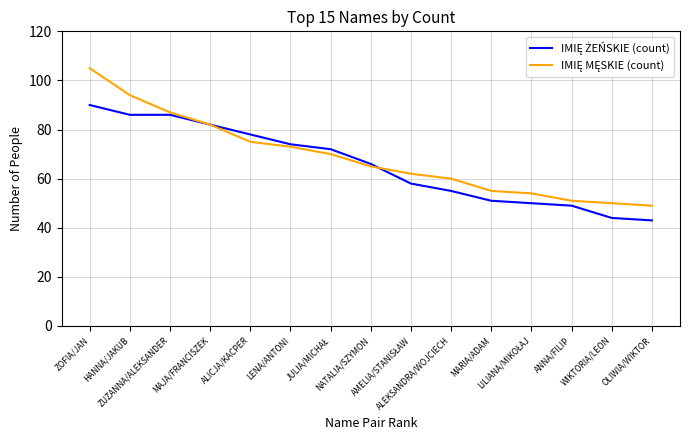

What is the greatest value displayed?

105